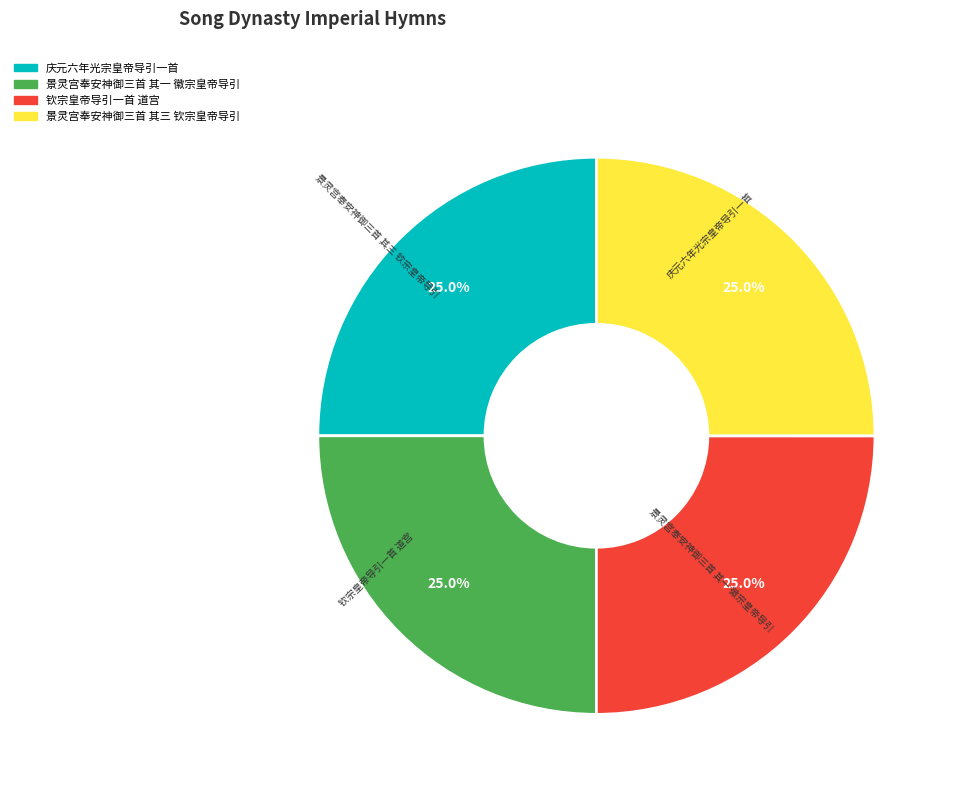

What is the ratio of the value at 景灵宫奉安神御三首 其一 徽宗皇帝导引 to the value at 钦宗皇帝导引一首 道宫?

1.0